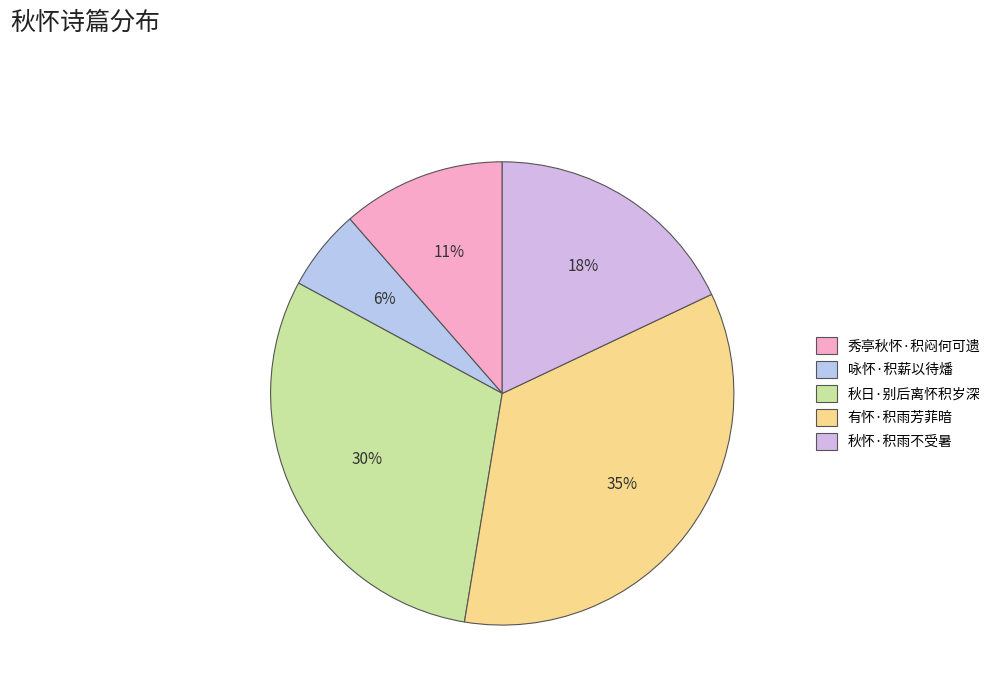

To the nearest percent, what is the difference between the largest and smallest slice percentages?

29%